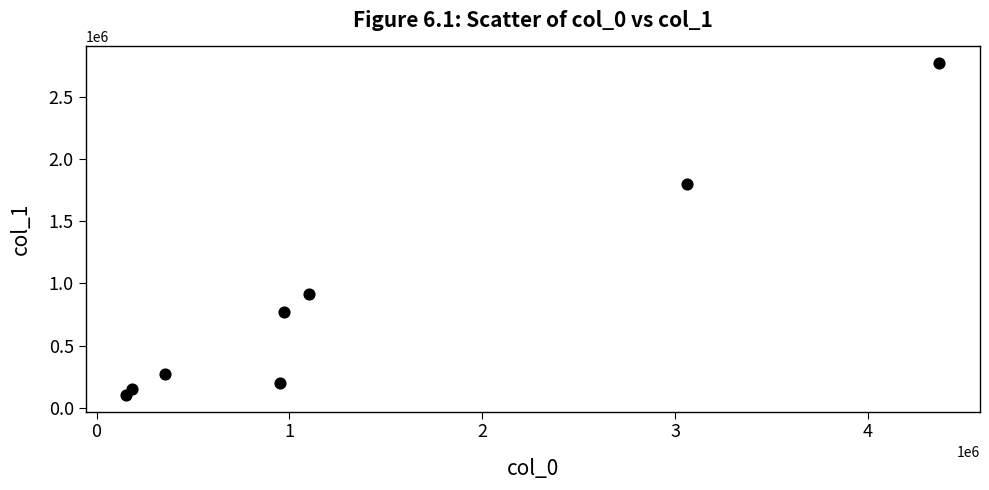

What is the range of Y values (max minus min)?

2666000